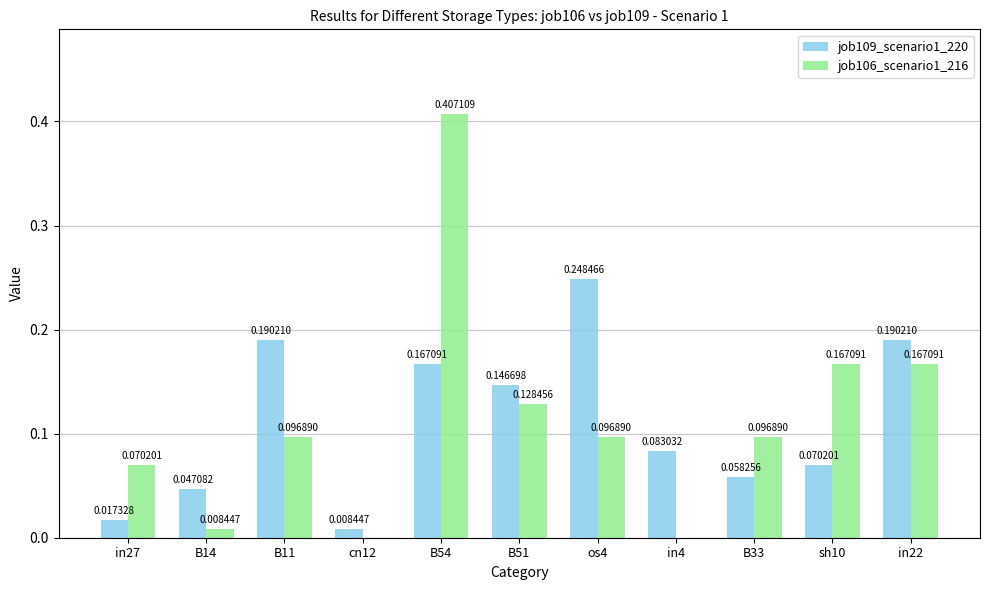

What are all the series names shown in the legend?

job109_scenario1_220, job106_scenario1_216